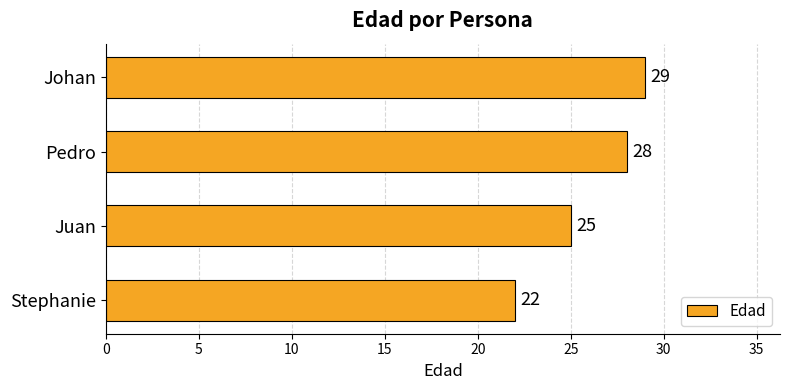

How many series are shown in this chart?

1